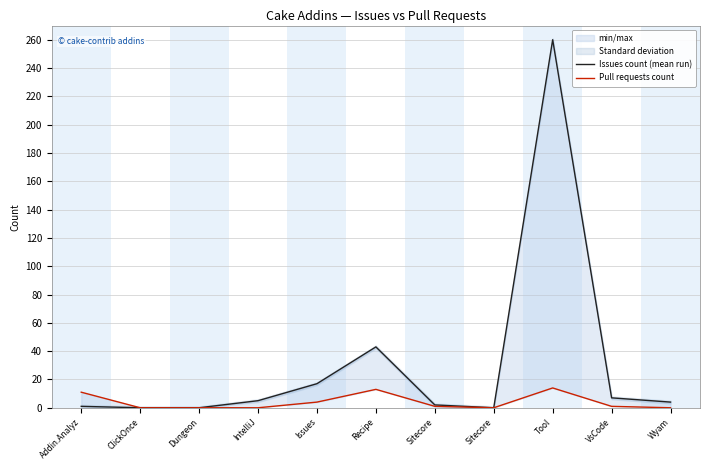

At Addin.Analyz, list the series in order from largest to smallest.

Pull requests count, Issues count (mean run)